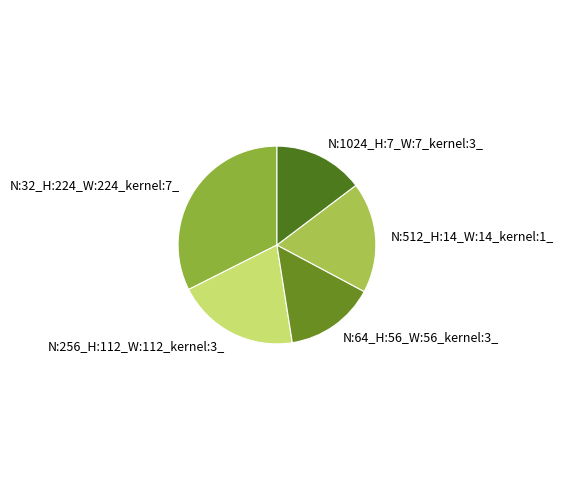

Is the sum of N:32_H:224_W:224_kernel:7_ and N:512_H:14_W:14_kernel:1_ greater than half?

Yes